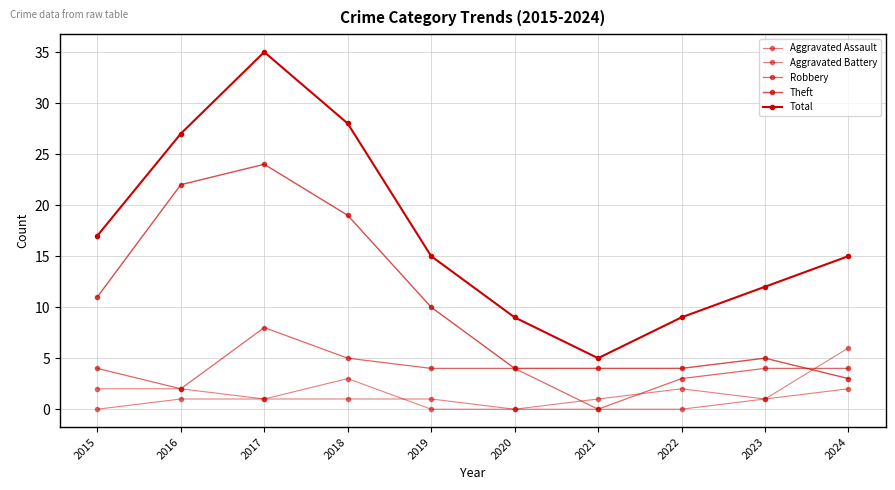

How many data points does each series have?

10